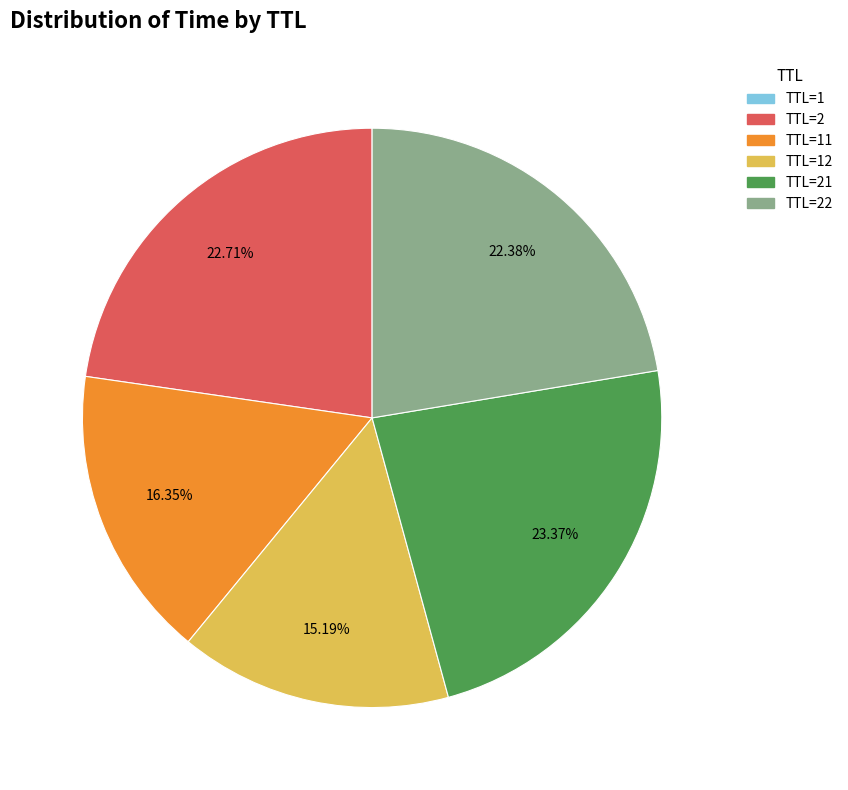

Is there a majority slice in this chart?

No